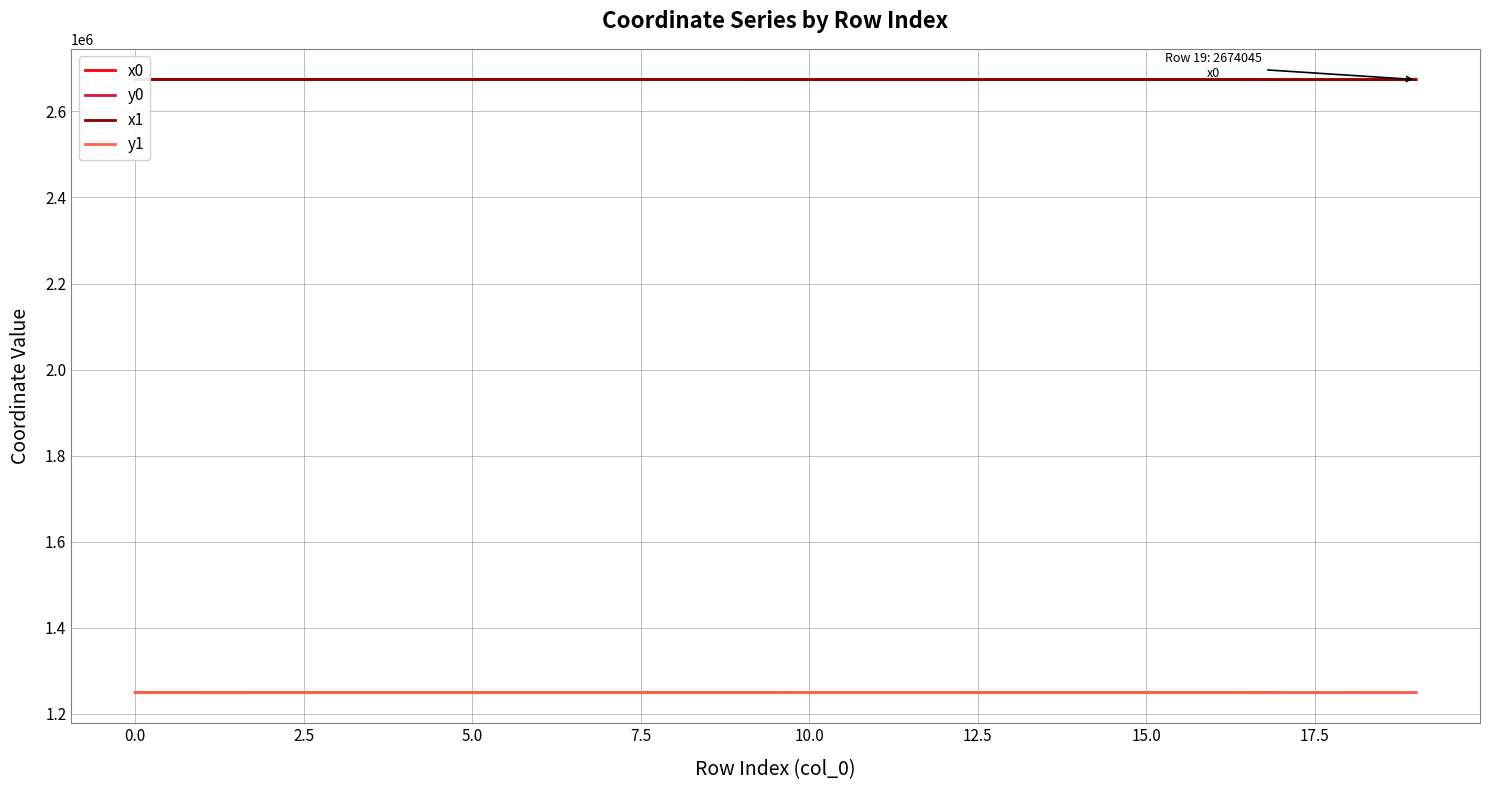

True or false: x0 has more than 2 points higher than both neighbors.

True